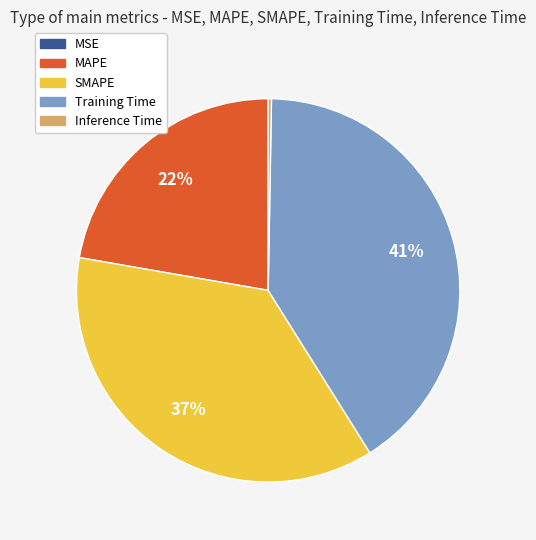

To the nearest percent, what is the average slice percentage?

20%